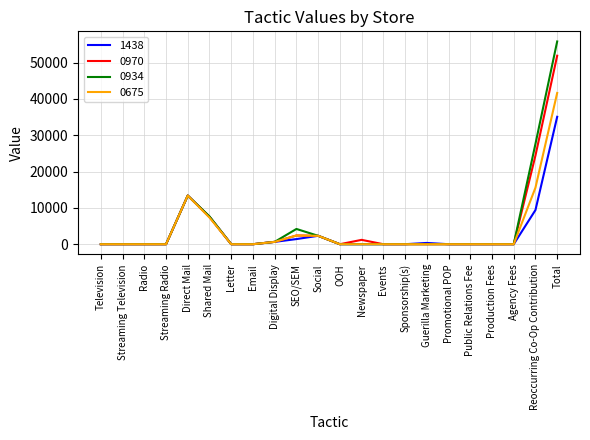

What is the maximum value shown in the chart?

55827